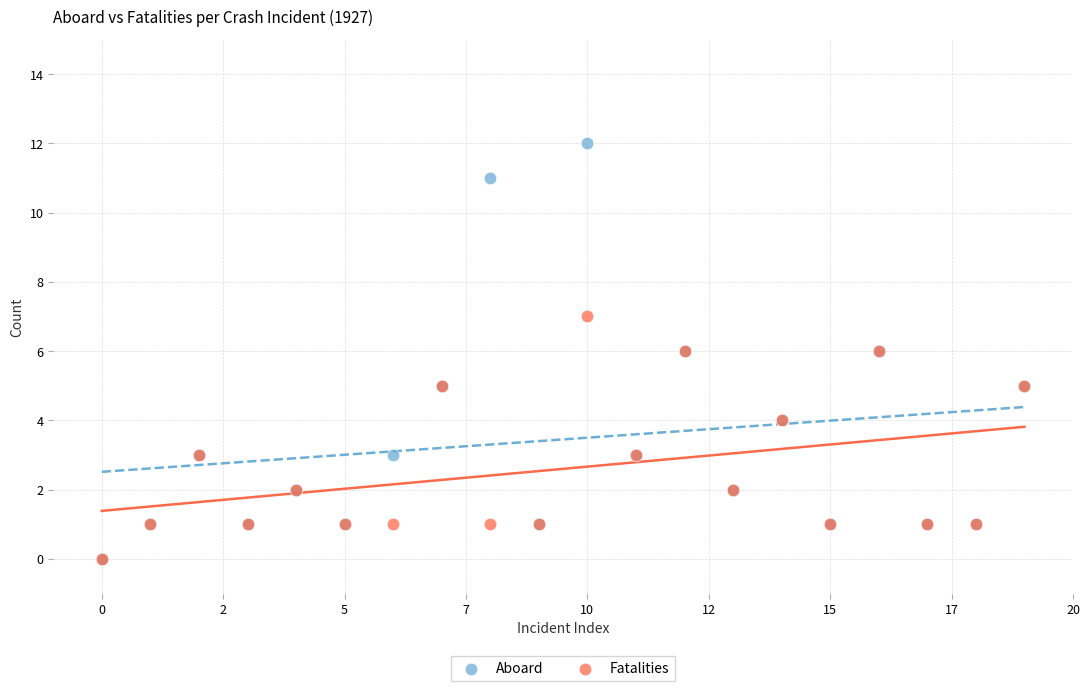

What are all the series names shown in the legend?

Aboard, Fatalities